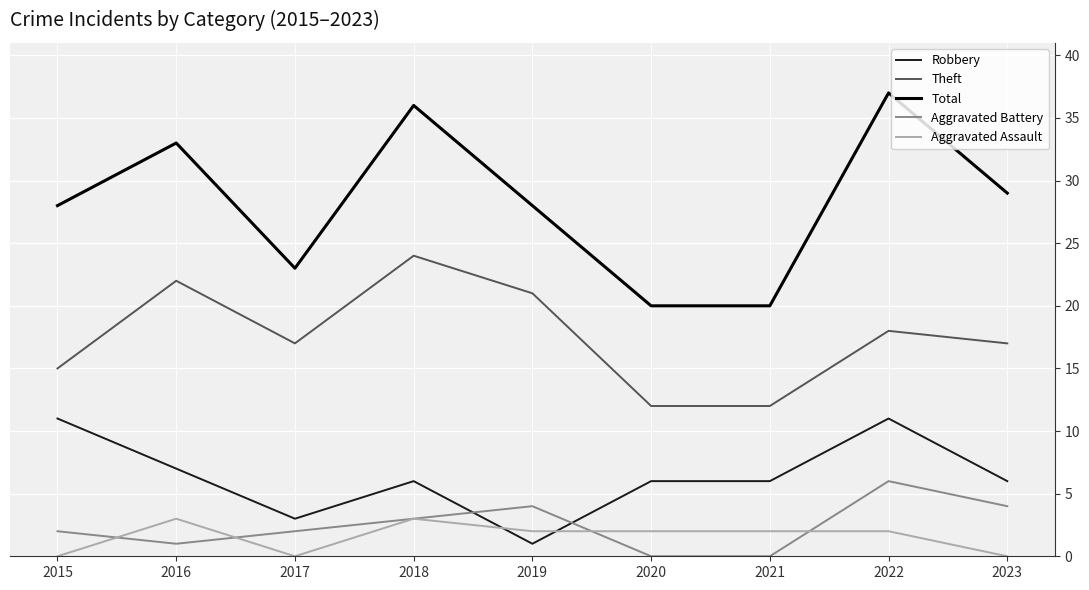

Which series changed the most between 2019 and 2020?

Theft